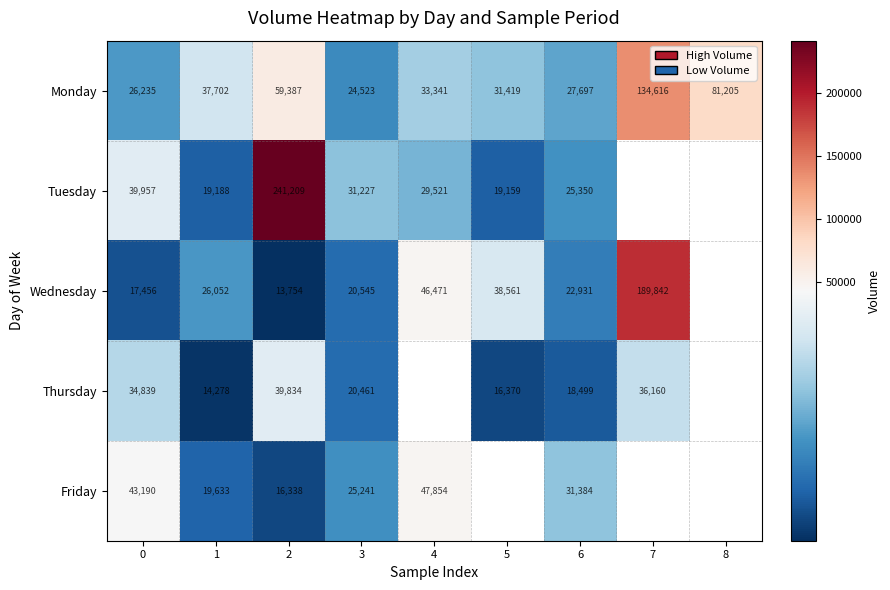

What is the total value across all series at 3?

121997